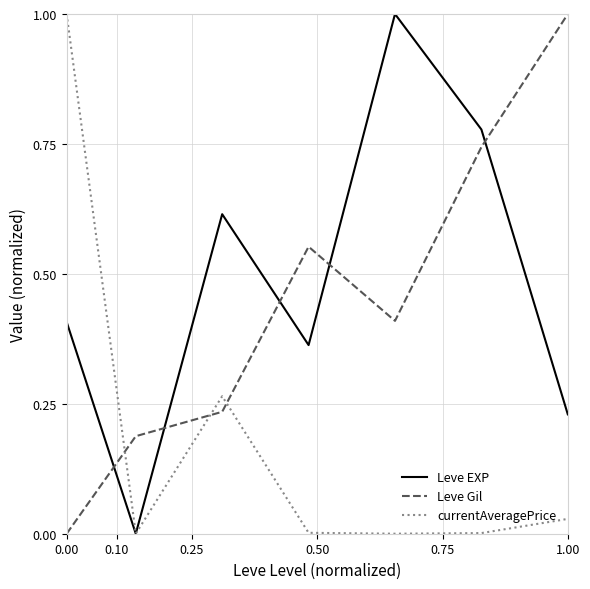

Which series has the largest total across all categories?

Leve EXP